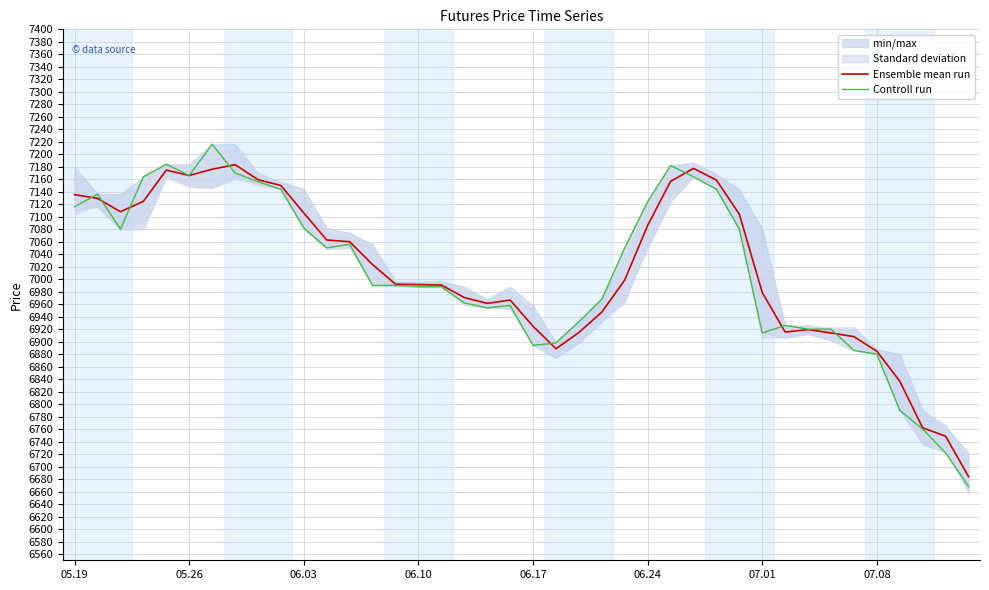

The value of Ensemble mean run at 06.10 is 9608.5. True or false?

False